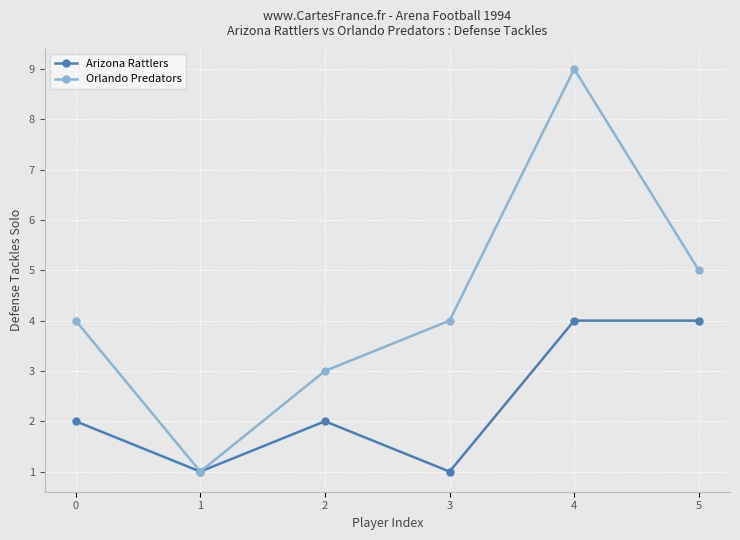

At how many categories does at least one series exceed 7?

1